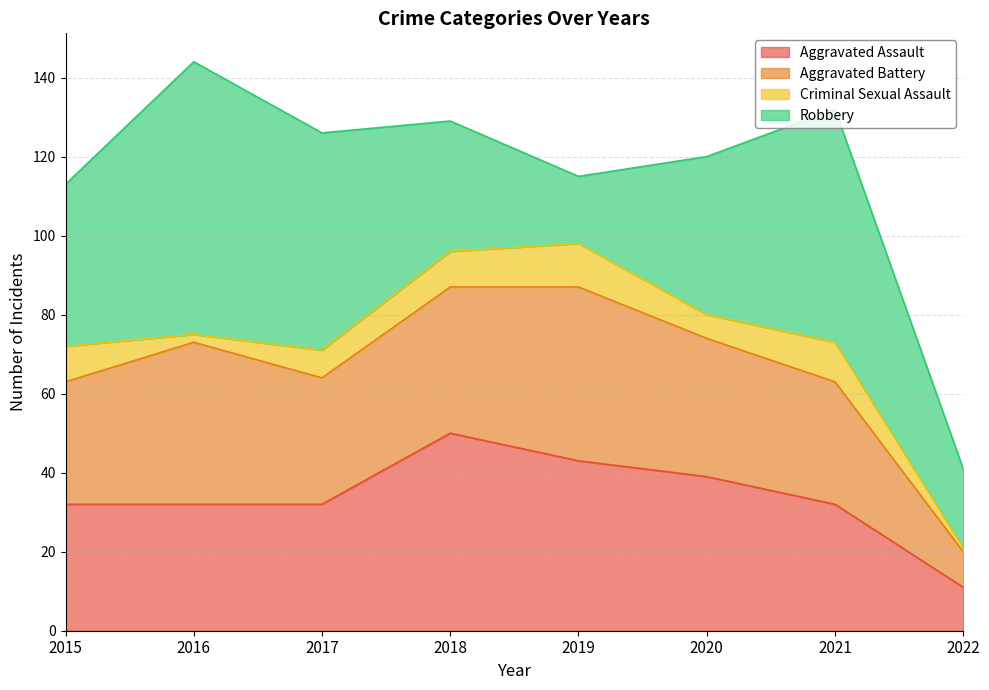

At which label does Aggravated Assault reach its minimum?

2022